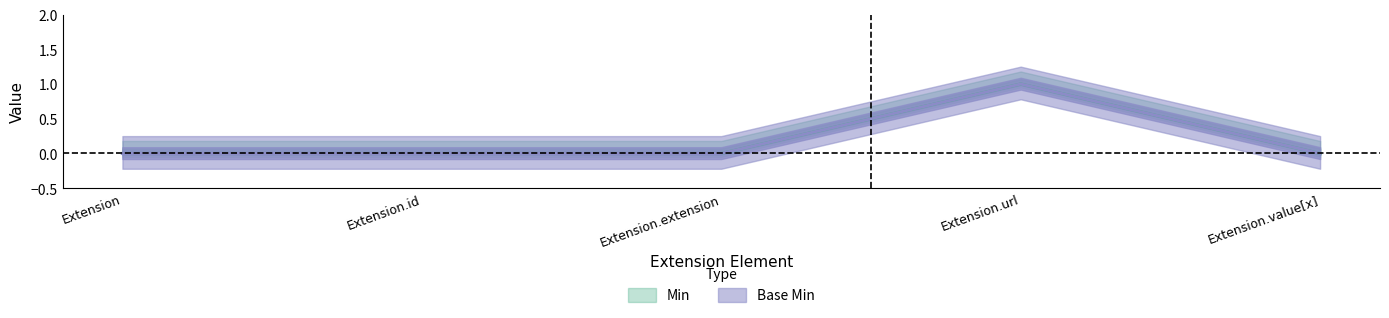

How many positive values does the Base Min series have?

1